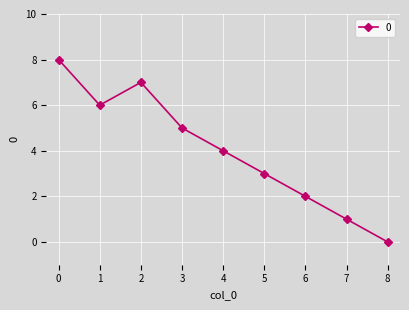

What is the sum of all values?

36